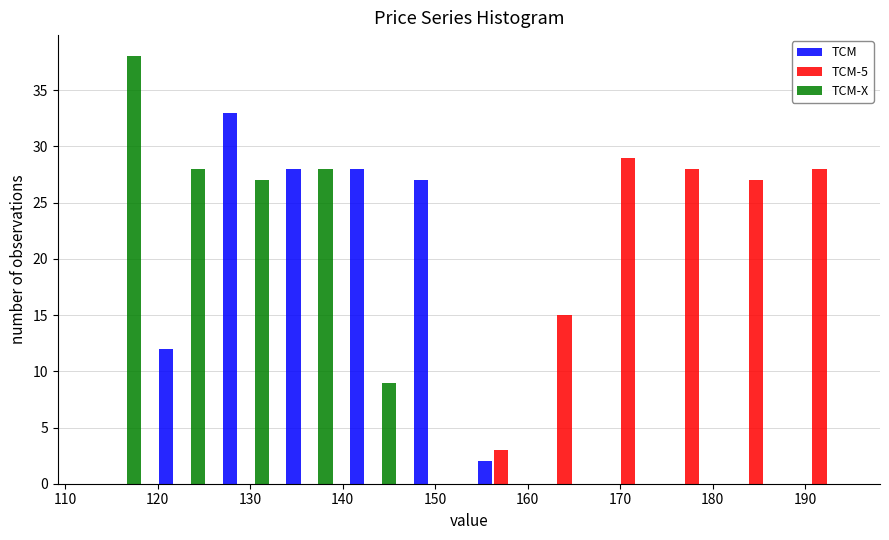

Reading left to right, list every range on the x-axis with the height of the bar of each series over it. Neither the bar edges nor the heights are printed on the chart, so give them approximately, as read against the axes.

112 to 119: TCM=0	TCM-5=0	TCM-X=38
119 to 126: TCM=12	TCM-5=0	TCM-X=28
126 to 133: TCM=33	TCM-5=0	TCM-X=27
133 to 140: TCM=28	TCM-5=0	TCM-X=28
140 to 147: TCM=28	TCM-5=0	TCM-X=9
147 to 154: TCM=27	TCM-5=0	TCM-X=0
154 to 161: TCM=2	TCM-5=3	TCM-X=0
161 to 167: TCM=0	TCM-5=15	TCM-X=0
167 to 174: TCM=0	TCM-5=29	TCM-X=0
174 to 181: TCM=0	TCM-5=28	TCM-X=0
181 to 188: TCM=0	TCM-5=27	TCM-X=0
188 to 195: TCM=0	TCM-5=28	TCM-X=0